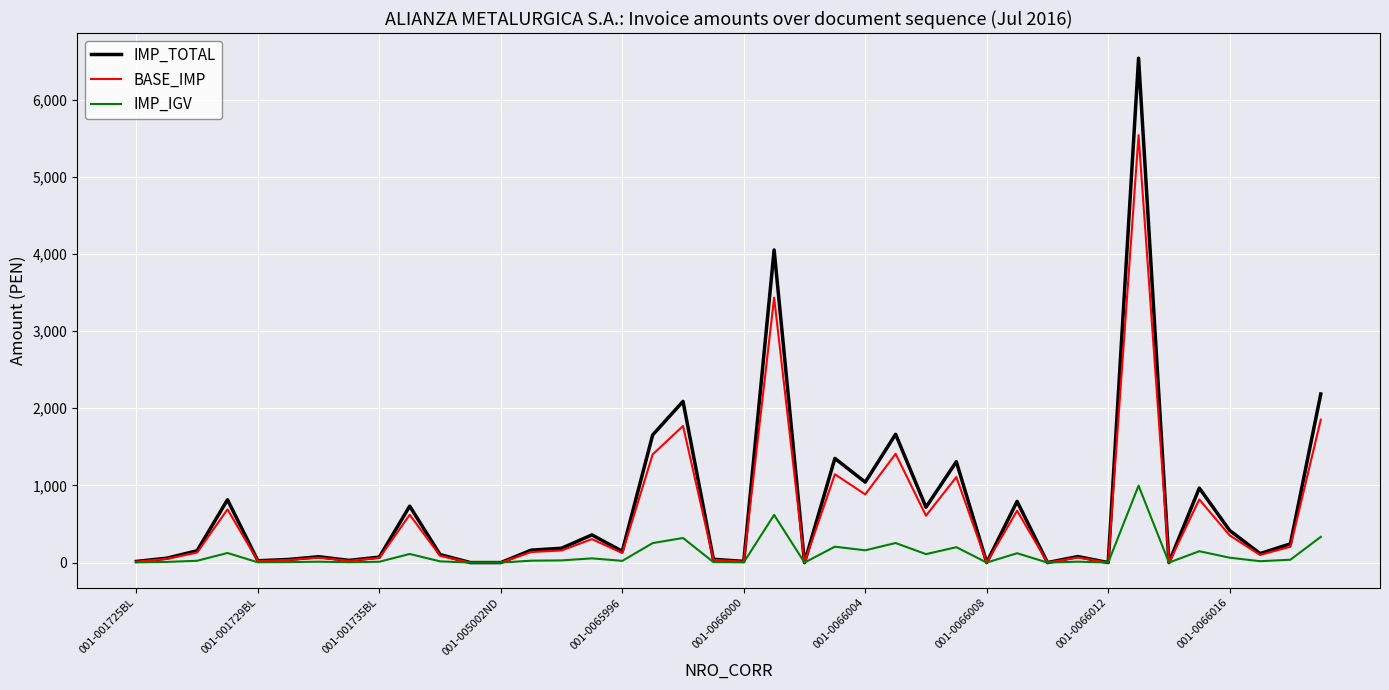

What is the highest value of the BASE_IMP series?

5538.0